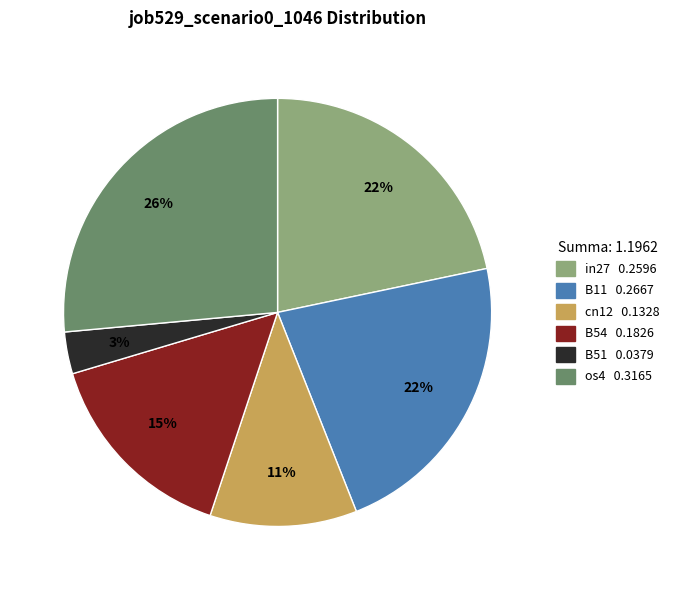

Is the sum of in27 and B54 greater than half?

No